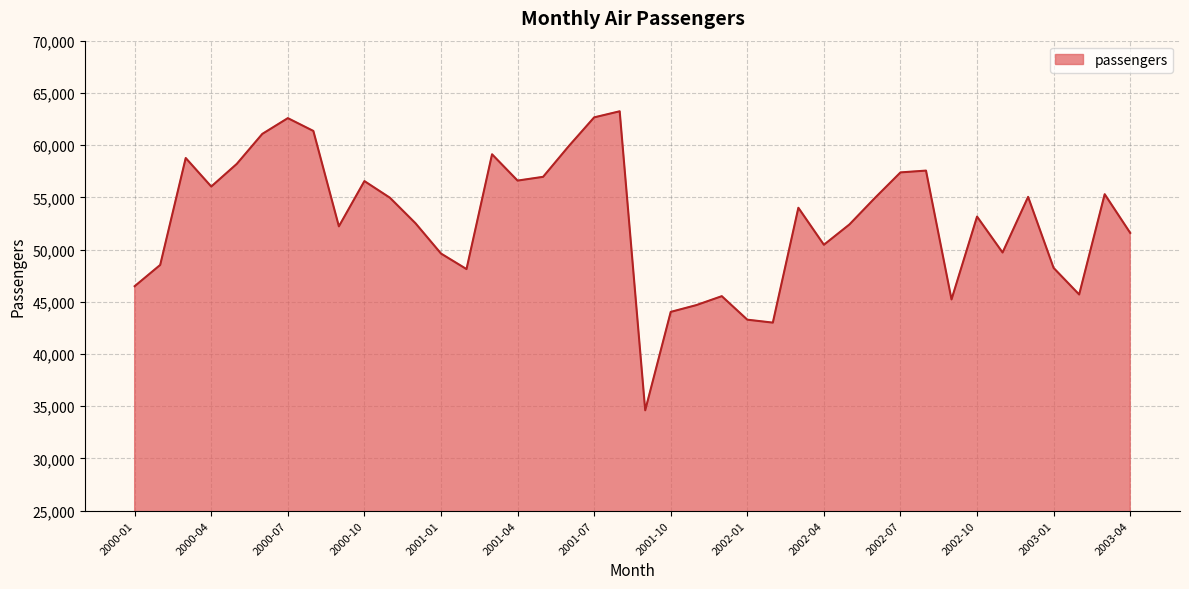

What is the difference between the maximum and minimum values?

28630